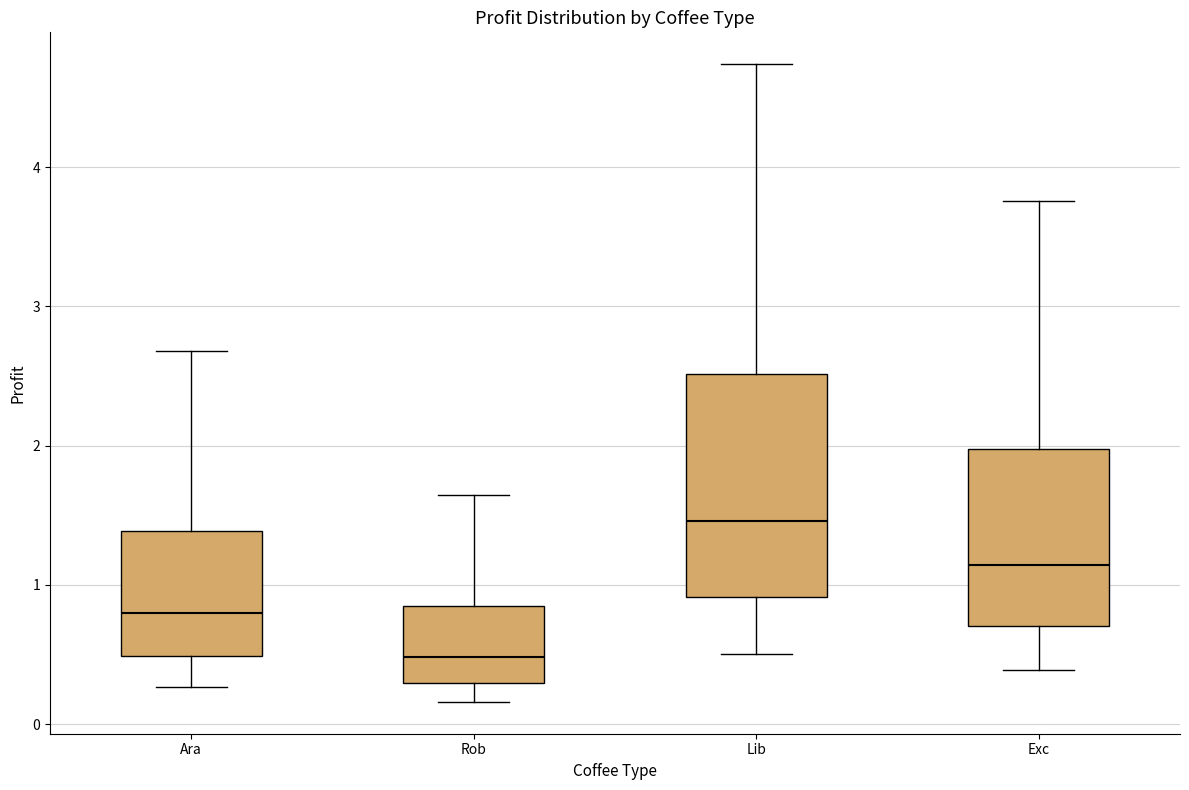

Where is the lower edge of the box for Lib on the y-axis? The values are not printed on the chart, so give them approximately, as read against the axis.

0.9